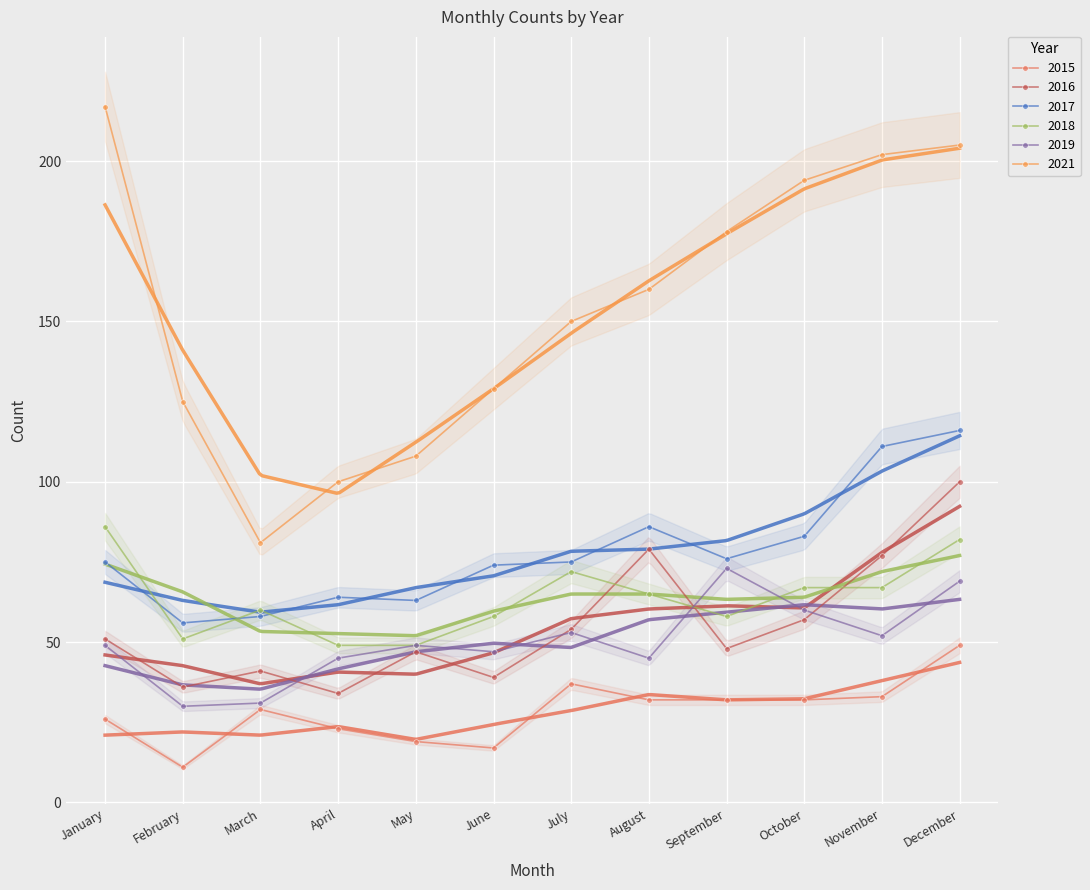

At which label does 2017 first exceed 75?

August